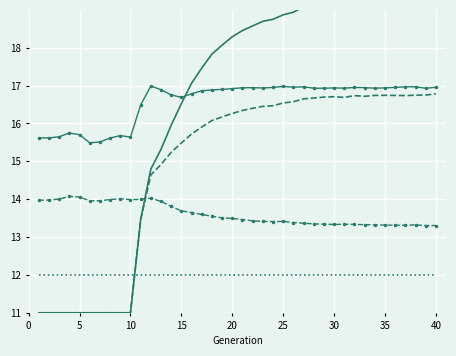

True or false: female_size has a value of 14.0 at 5.

True